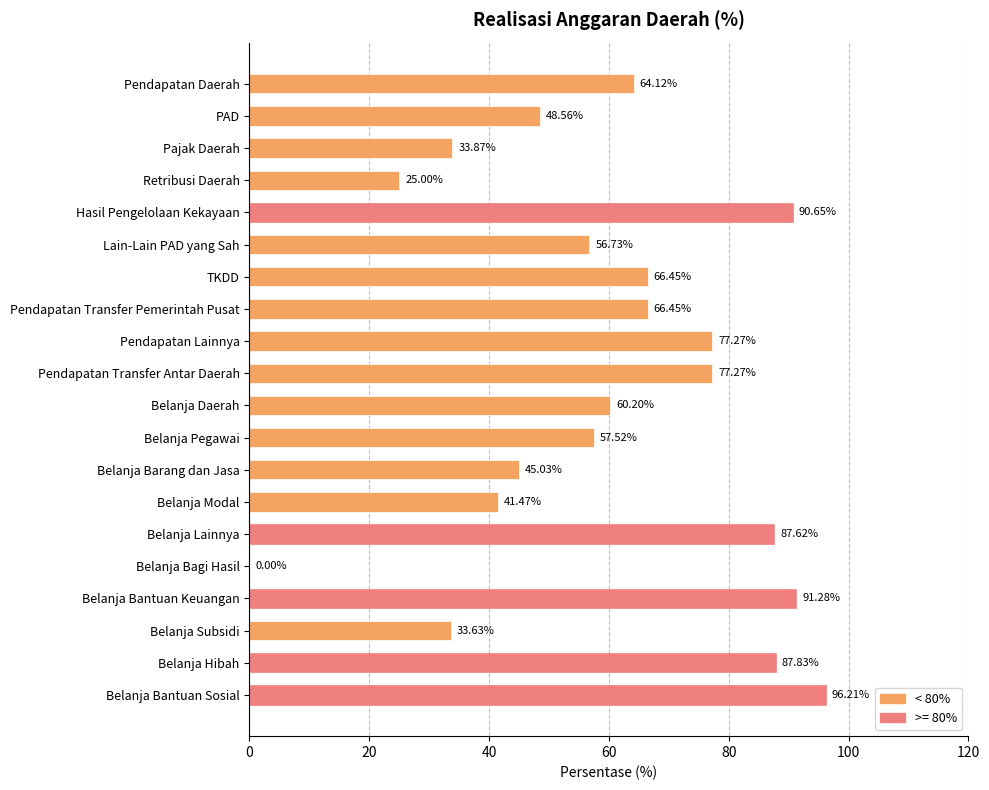

Where is the data nearest to the value 48?

PAD